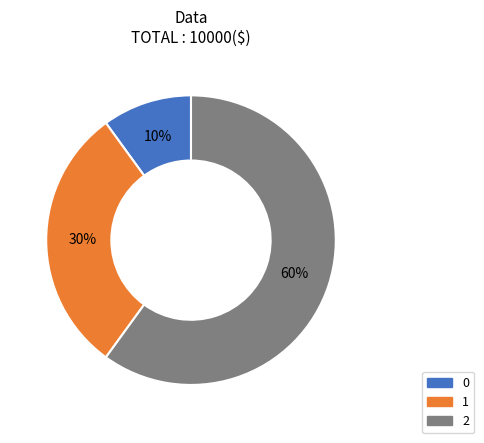

What is the ratio of the value at 2 to the value at 1?

2.0